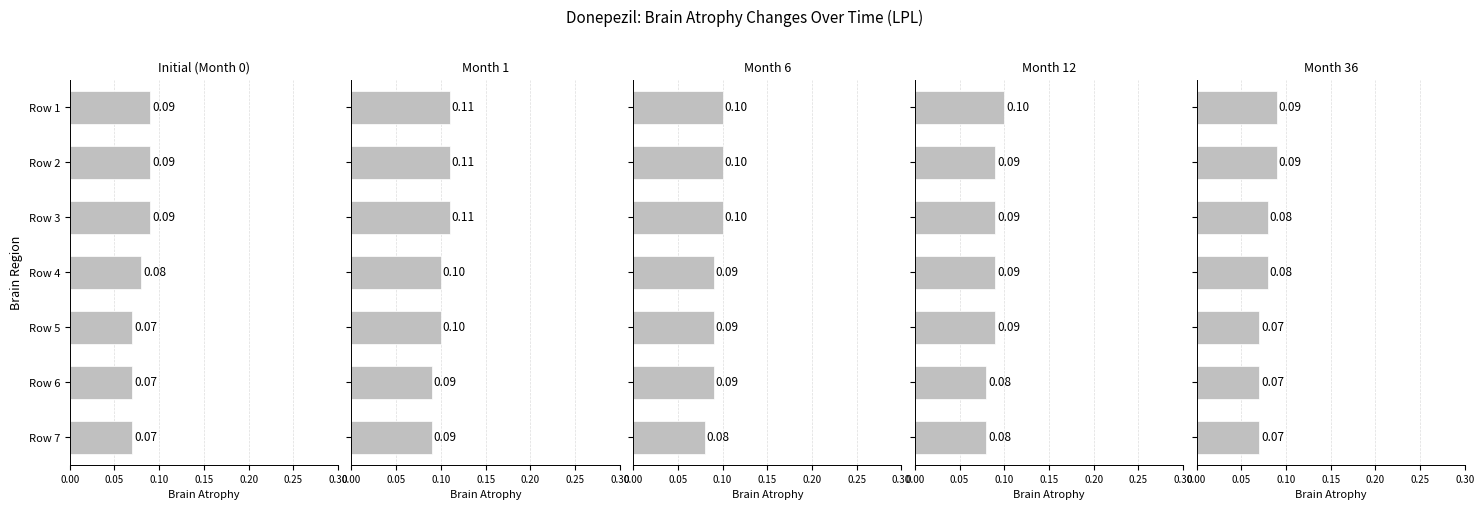

Reading right to left, transcribe all the data shown in this chart.

Initial (Month 0): 0.1	0.1	0.1	0.1	0.1	0.1	0.1
Month 1: 0.1	0.1	0.1	0.1	0.1	0.1	0.1
Month 6: 0.1	0.1	0.1	0.1	0.1	0.1	0.1
Month 12: 0.1	0.1	0.1	0.1	0.1	0.1	0.1
Month 36: 0.1	0.1	0.1	0.1	0.1	0.1	0.1